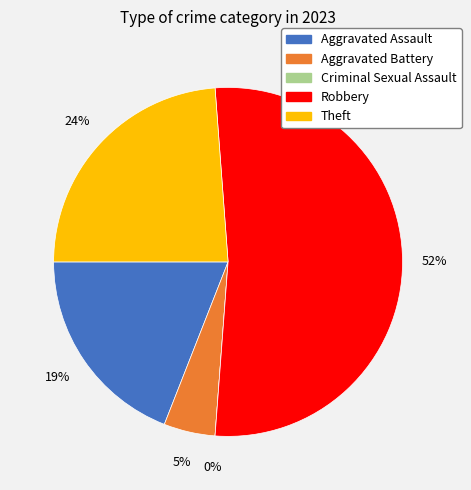

To the nearest percent, what is the combined percentage of Theft and Aggravated Assault?

43%